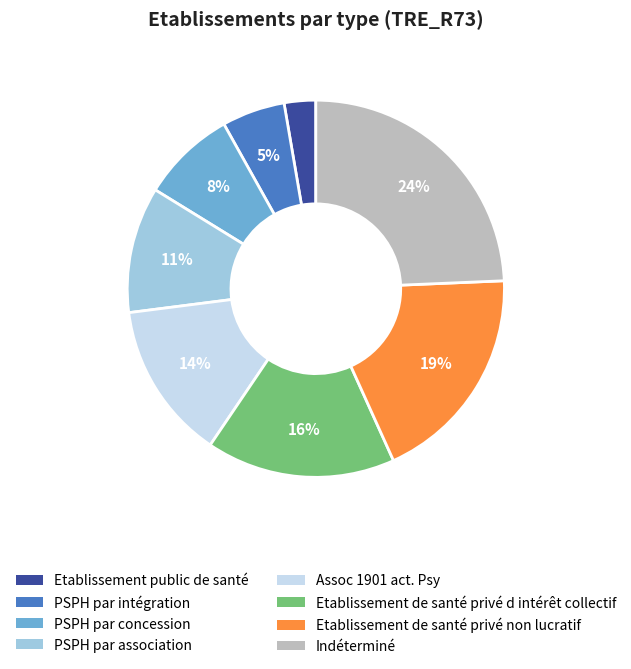

Is Indéterminé the majority of the pie?

No